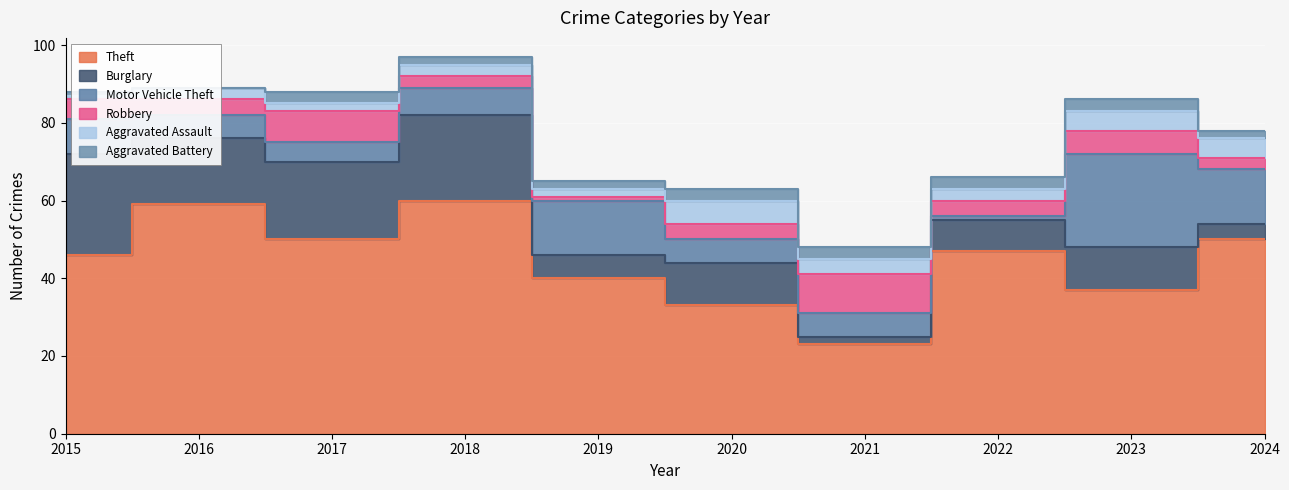

How many interior local valleys does the Aggravated Battery series have?

1